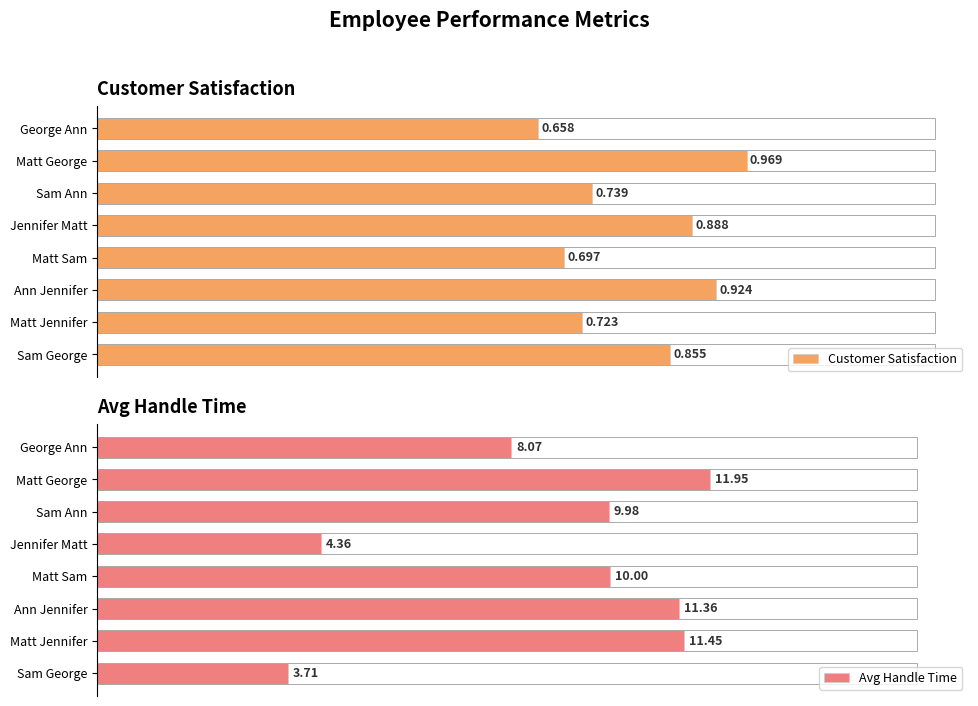

How many distinct data groups are displayed?

2